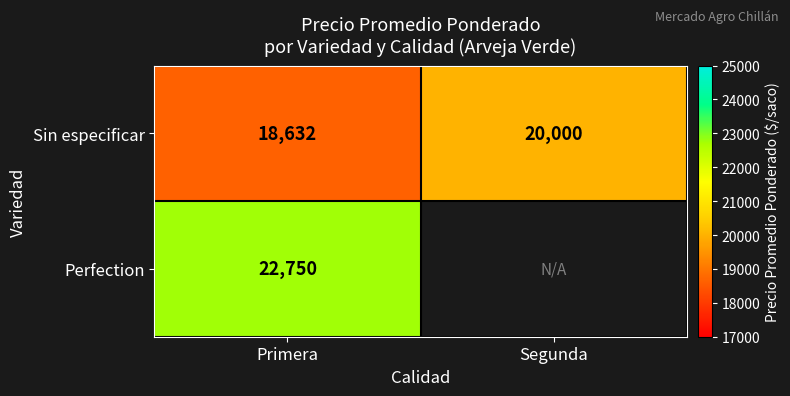

The Sin especificar series shows 32838.1 at Segunda. True or false?

False